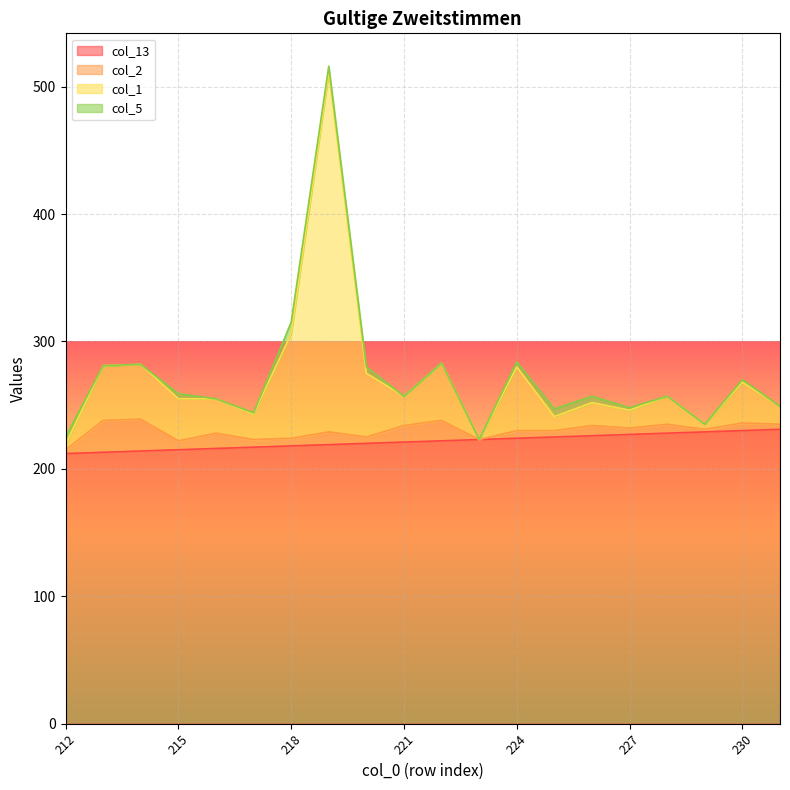

Between 218 and 231, which is larger?

231